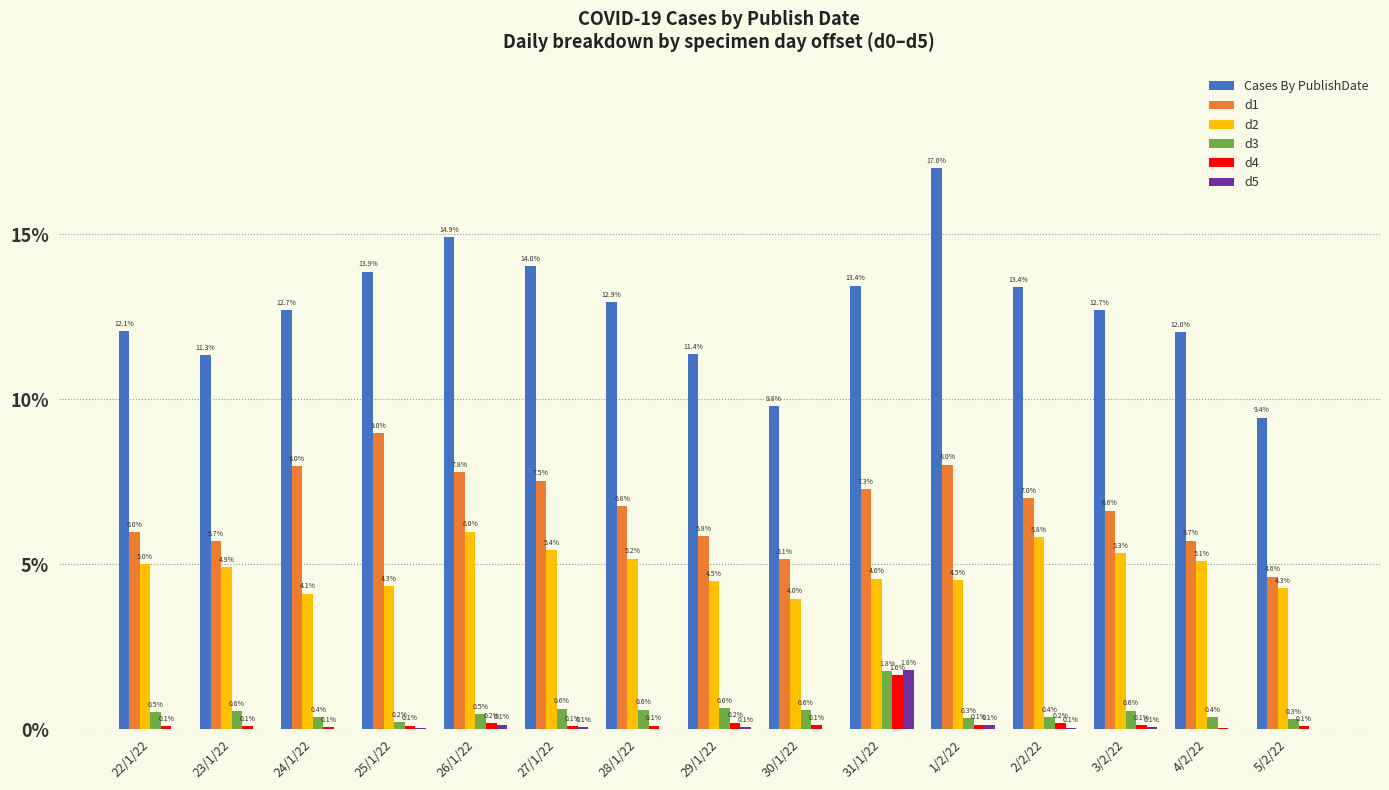

At which category is the sum across all series the highest?

31/1/22